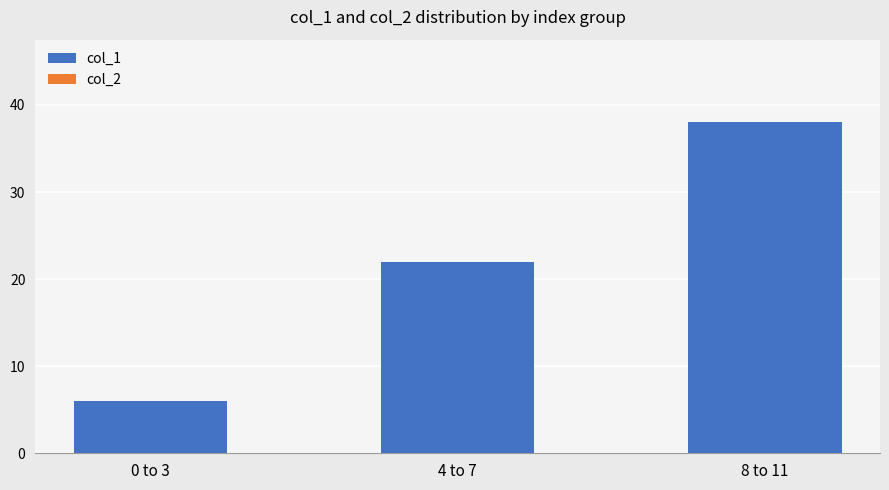

Is it true that the value at 4 to 7 is 32?

False